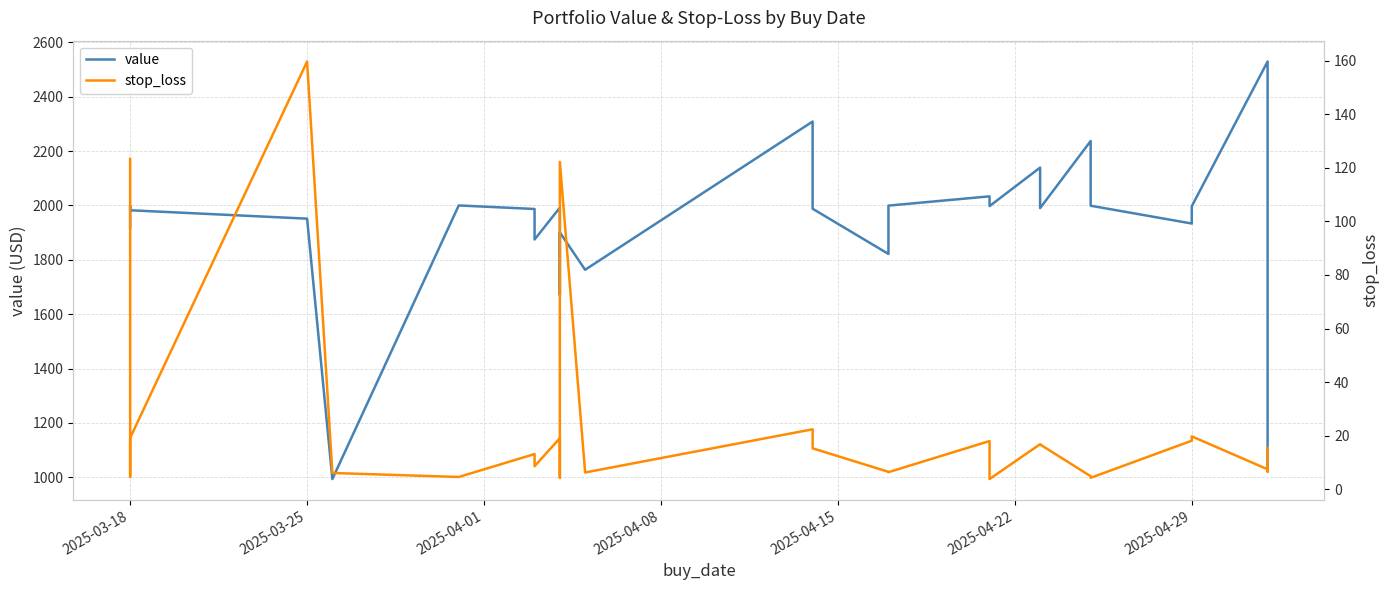

What is the difference between the maximum and second lowest values in the stop_loss series?

155.4